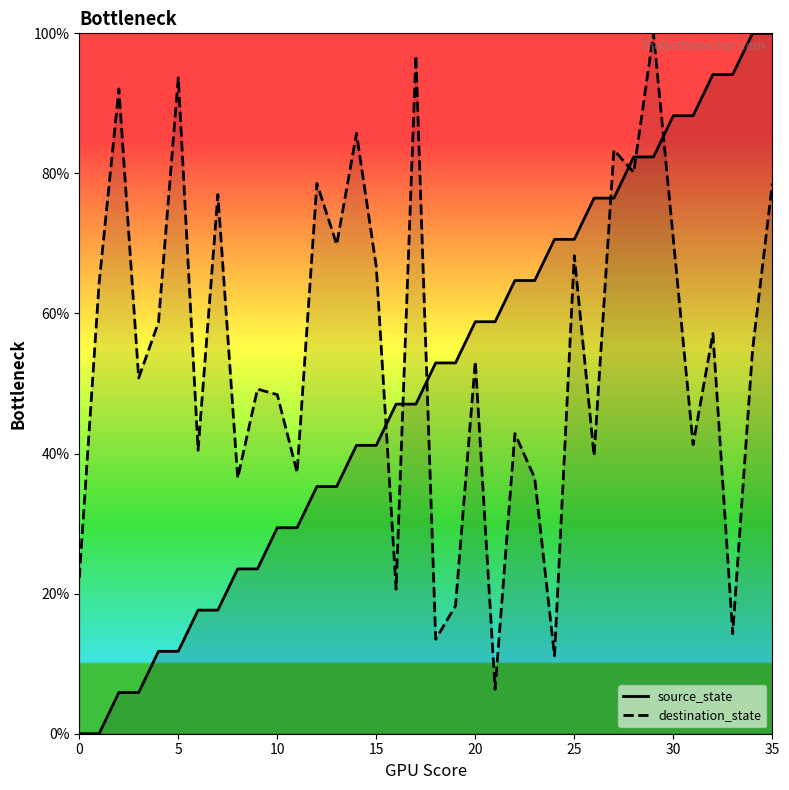

True or false: source_state and destination_state cross at least once.

True